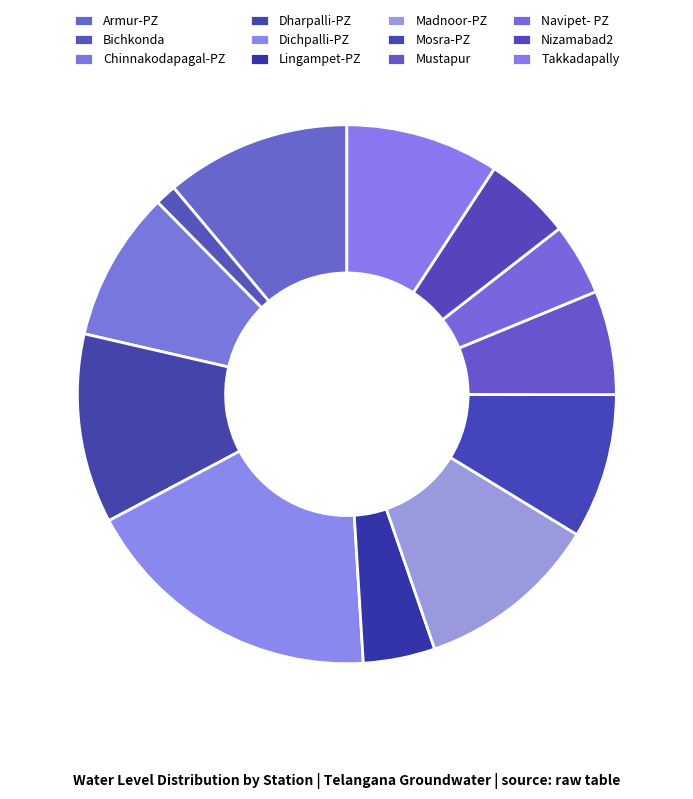

To the nearest percent, what is the difference between the largest and smallest slice percentages?

17%